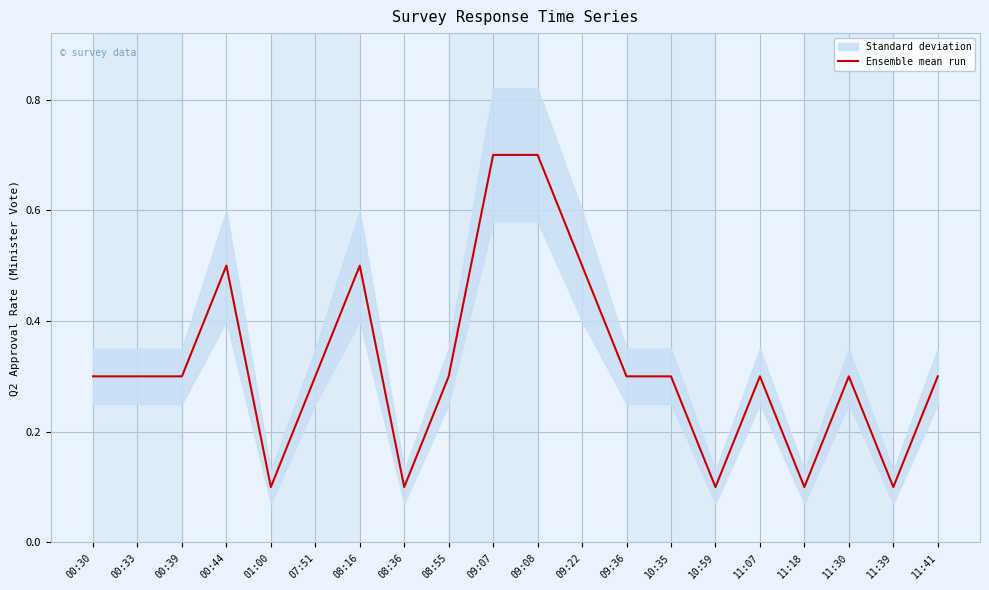

Reading left to right, transcribe all the data shown in this chart.

00:30=0.3	00:33=0.3	00:39=0.3	00:44=0.5	01:00=0.1	07:51=0.3	08:16=0.5	08:36=0.1	08:55=0.3	09:07=0.7	09:08=0.7	09:22=0.5	09:36=0.3	10:35=0.3	10:59=0.1	11:07=0.3	11:18=0.1	11:30=0.3	11:39=0.1	11:41=0.3